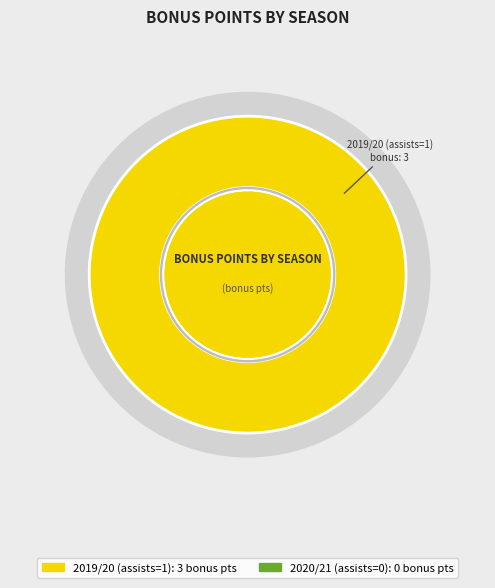

Between 2020/21 (assists=0) and 2019/20 (assists=1), which is larger?

2019/20 (assists=1)